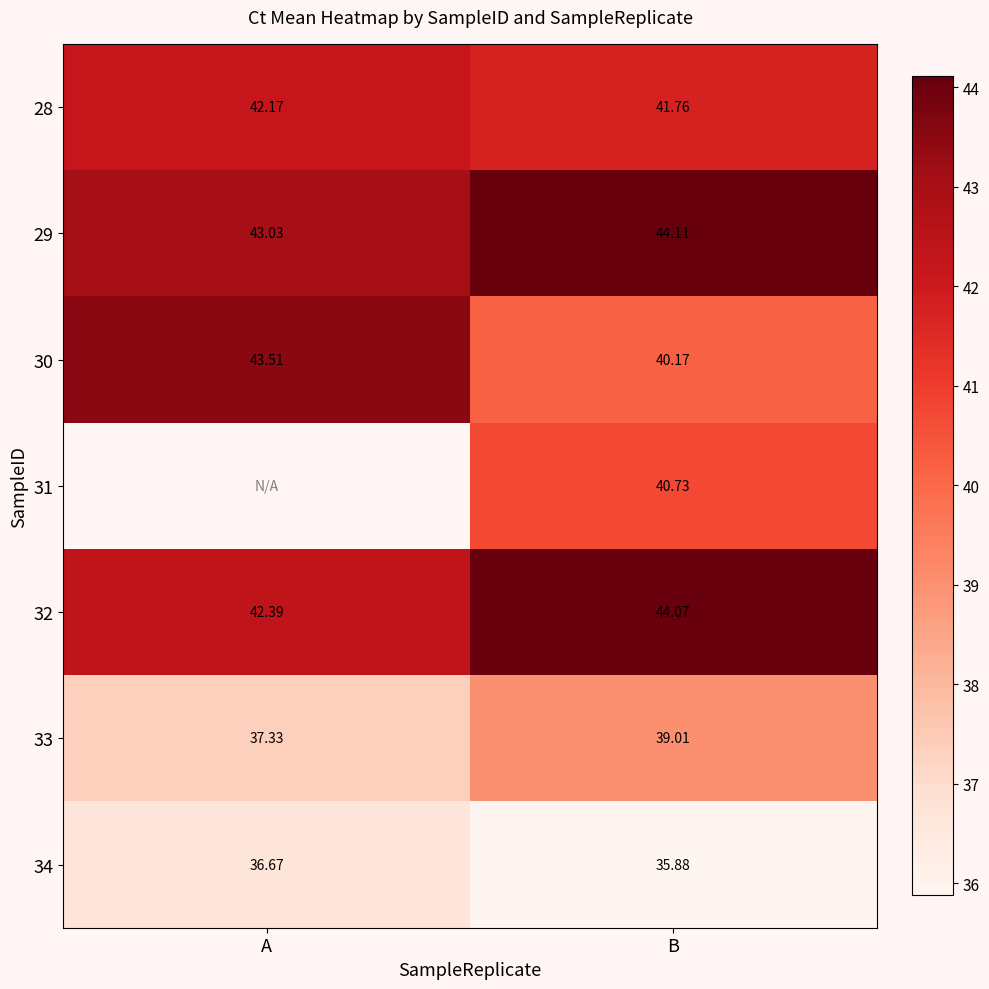

Which category has the lowest value in the 32 series?

A